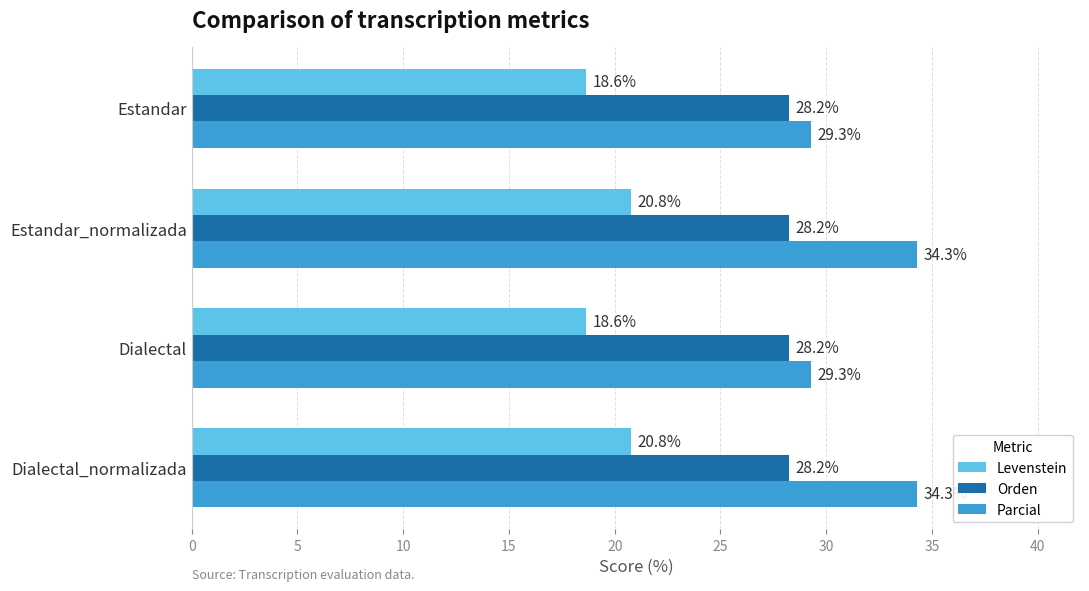

Rank the series by their average value, from highest to lowest.

Parcial, Orden, Levenstein